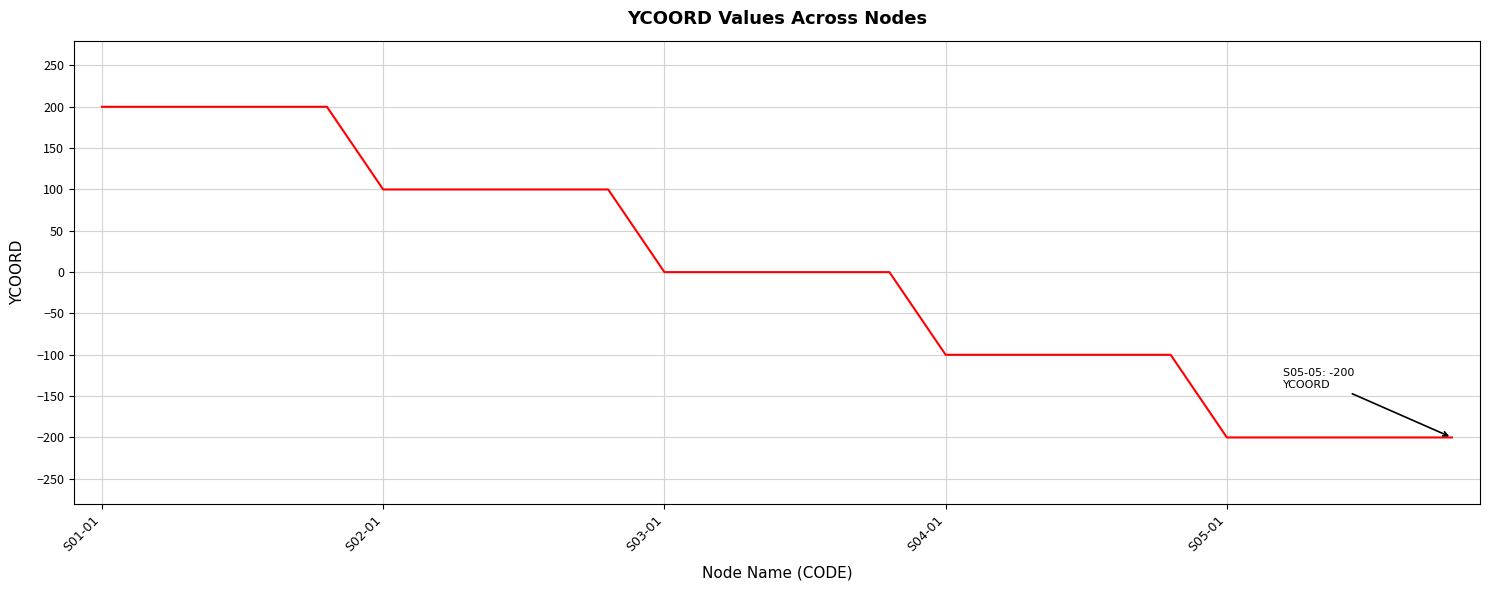

What is the difference between the maximum and minimum values?

400